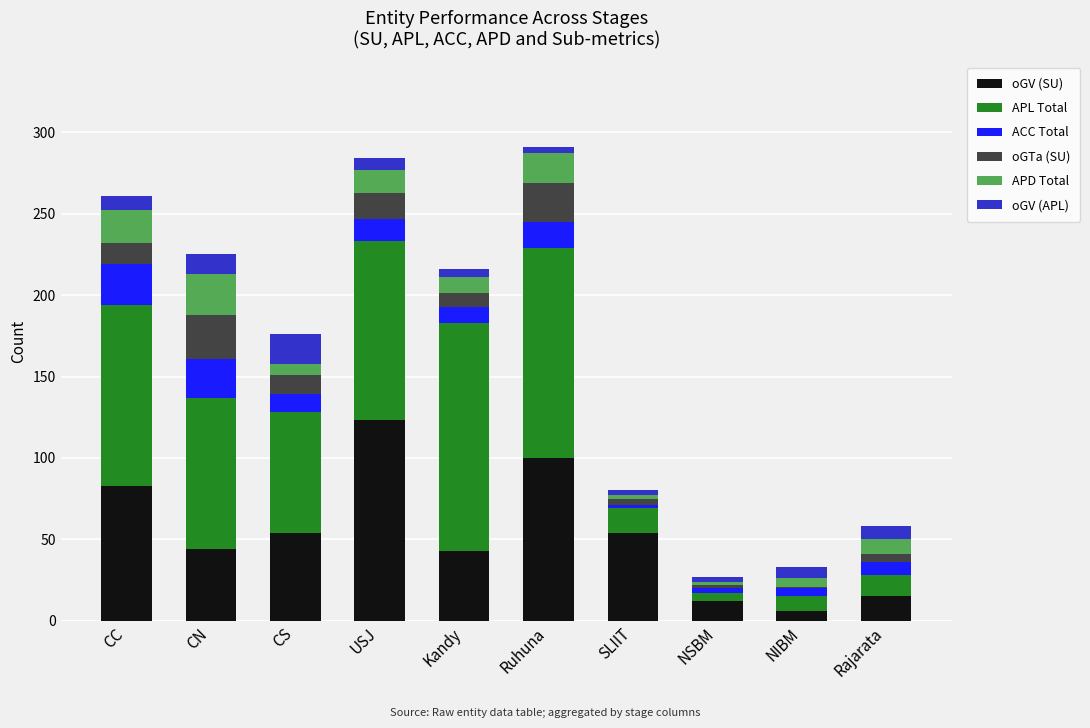

The oGV (SU) series shows 36 at Ruhuna. True or false?

False